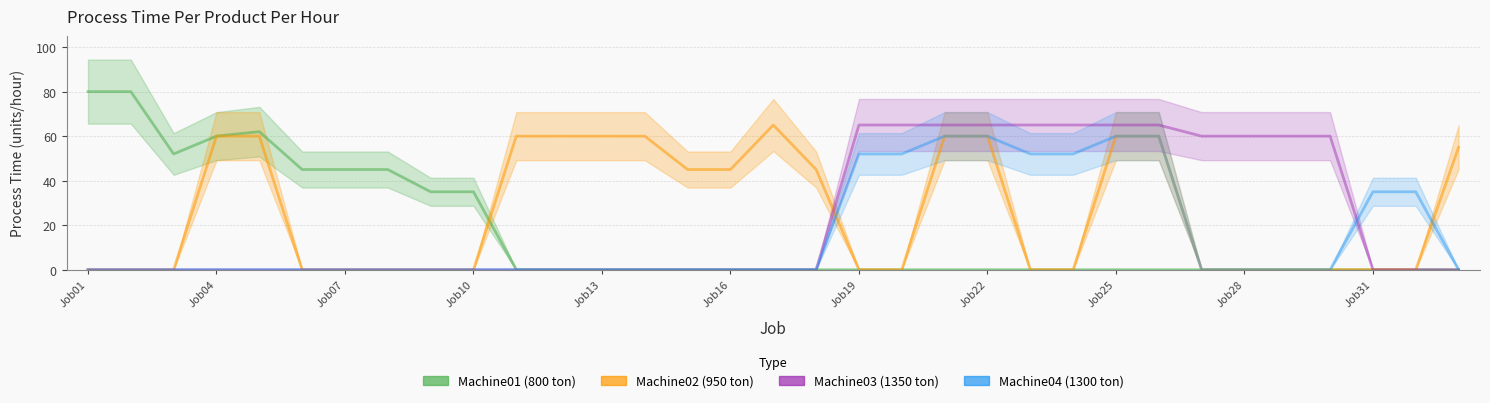

What position from the left is 14?

15